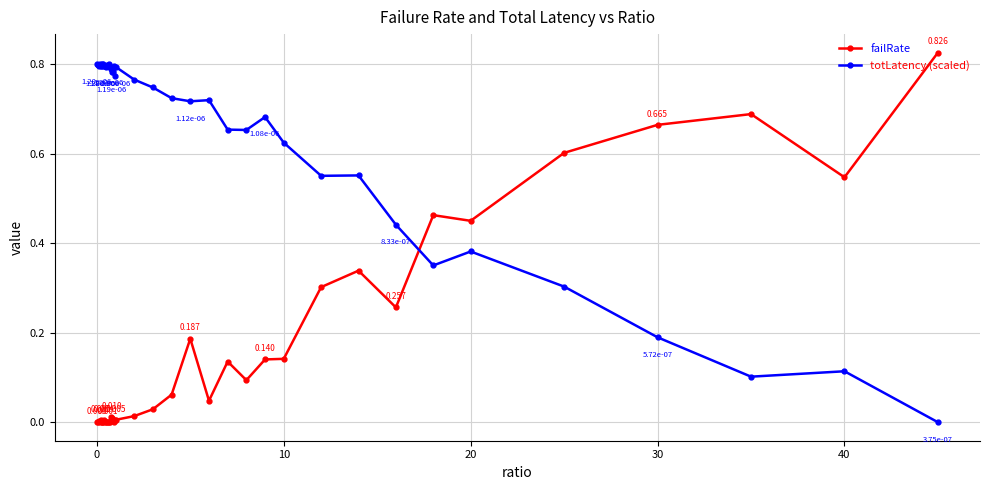

What are all the series names shown in the legend?

failRate, totLatency (scaled)